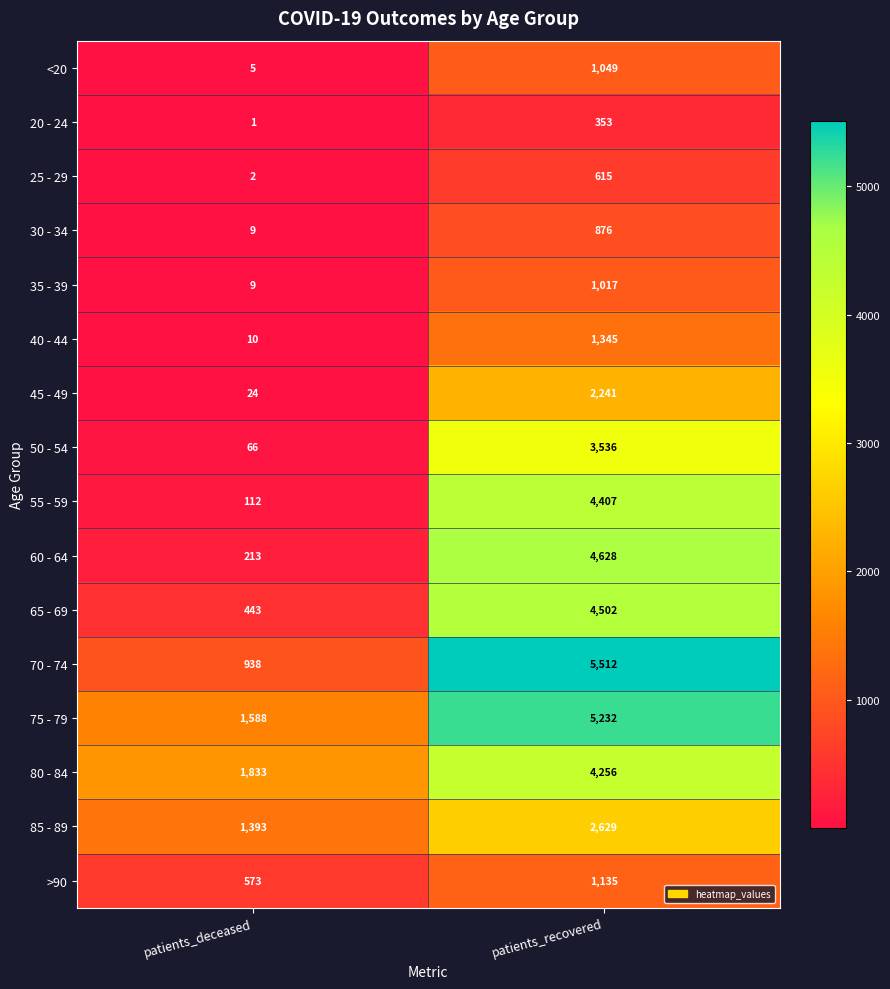

Which category has the highest value across all series?

patients_recovered